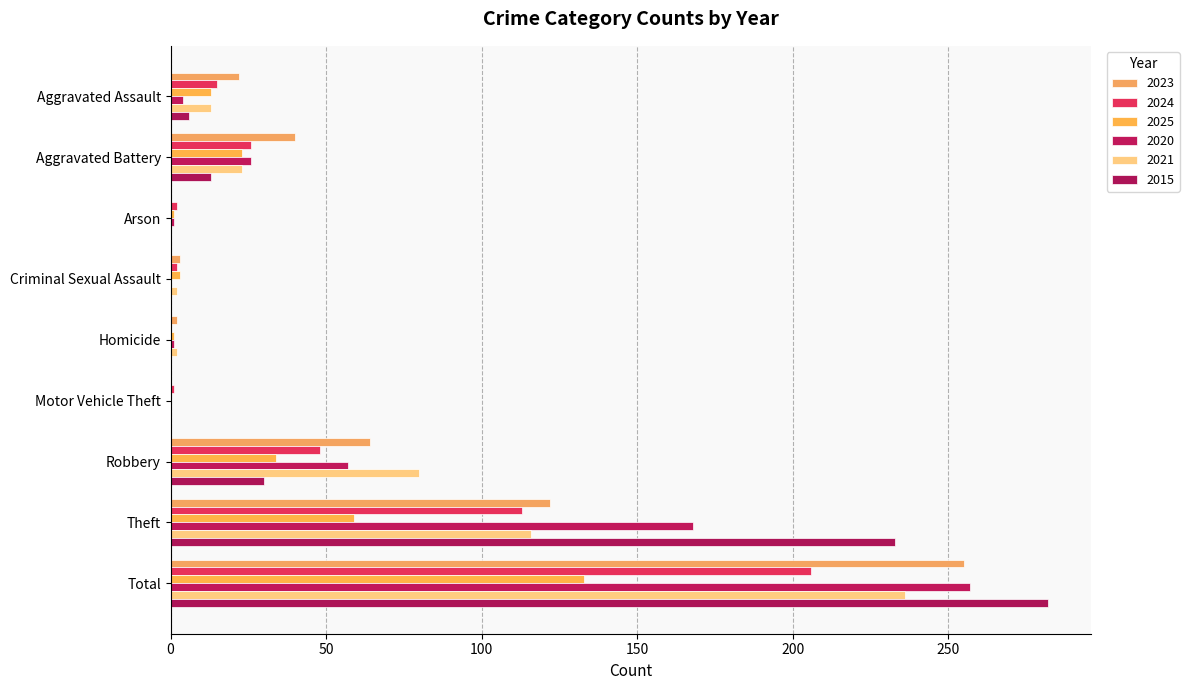

Which series has the largest range (max minus min)?

2015